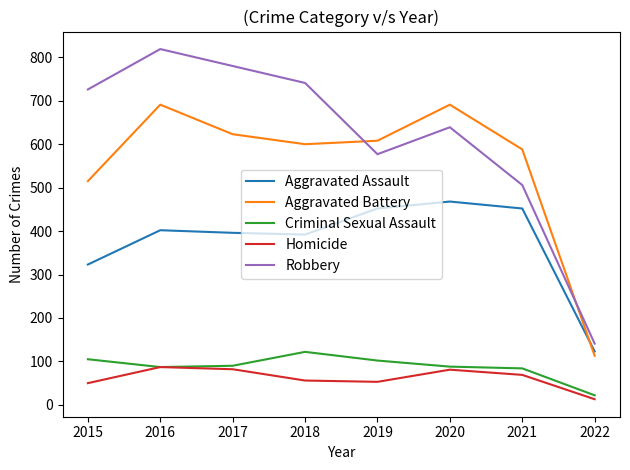

At how many categories does at least one series exceed 382?

7